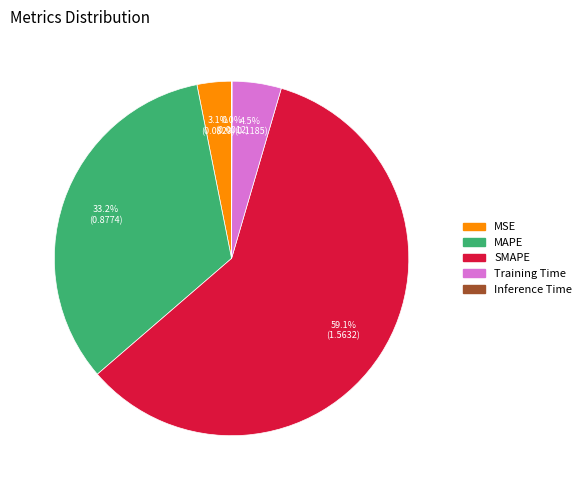

What is the largest slice in the pie chart?

SMAPE